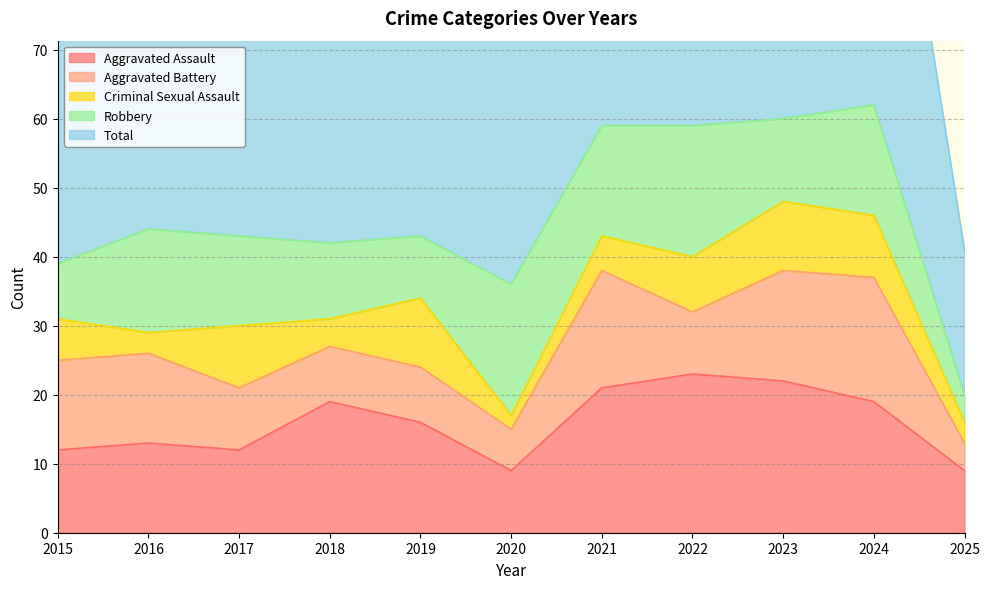

True or false: Total has a value of 37 at 2020.

True